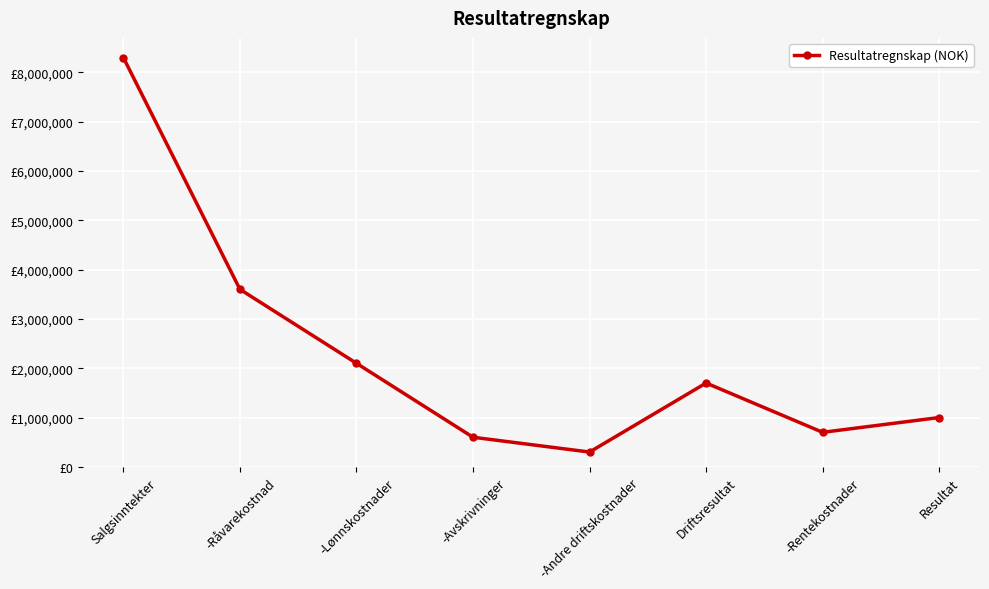

Rank the categories by value from lowest to highest.

-Andre driftskostnader, -Avskrivninger, -Rentekostnader, Resultat, Driftsresultat, -Lønnskostnader, -Råvarekostnad, Salgsinntekter